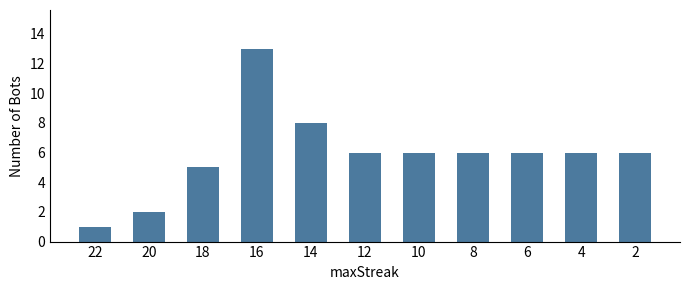

At which category does the chart reach its peak across all series?

16